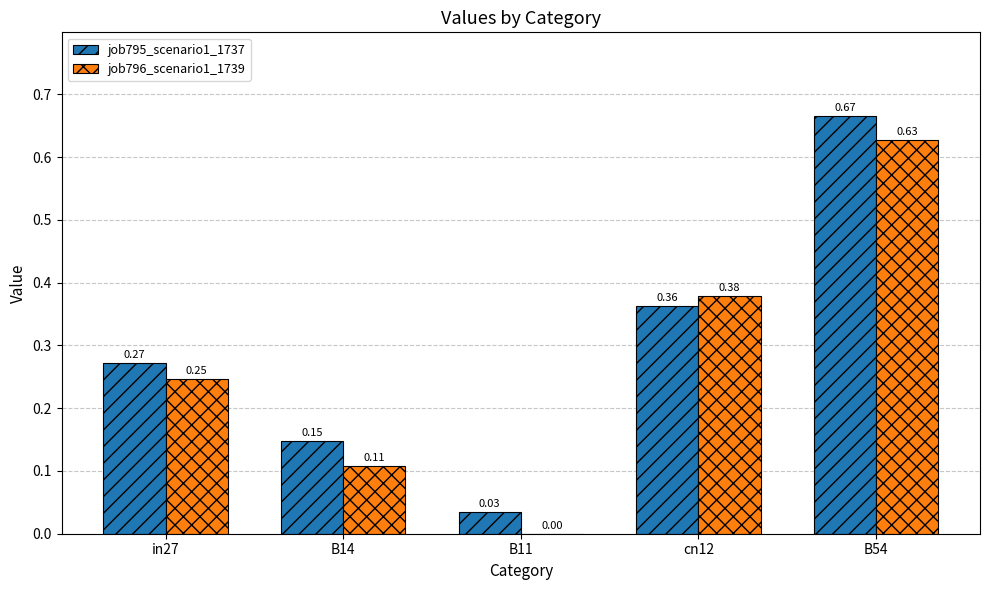

Is the value of job795_scenario1_1737 at in27 greater than the value of job796_scenario1_1739 at B11?

Yes